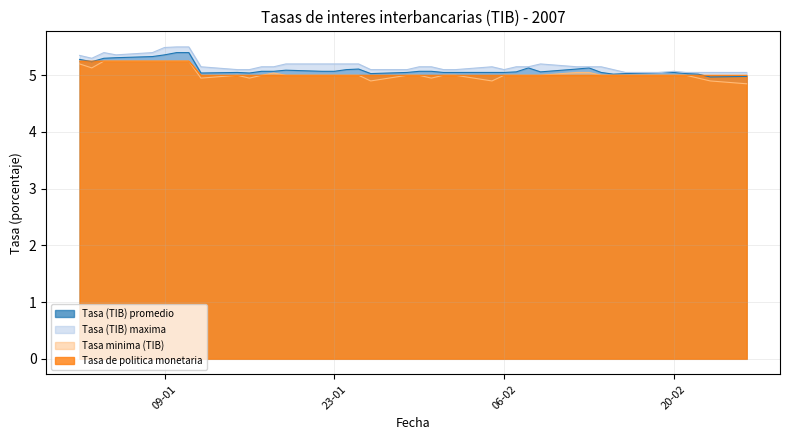

How many series are shown in this chart?

4